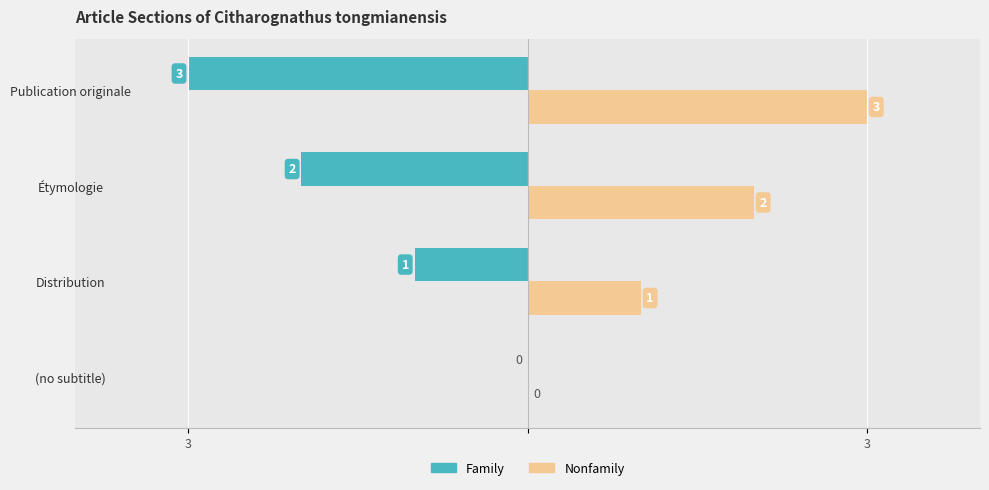

What is the label of the 3rd bar from the right?

Distribution